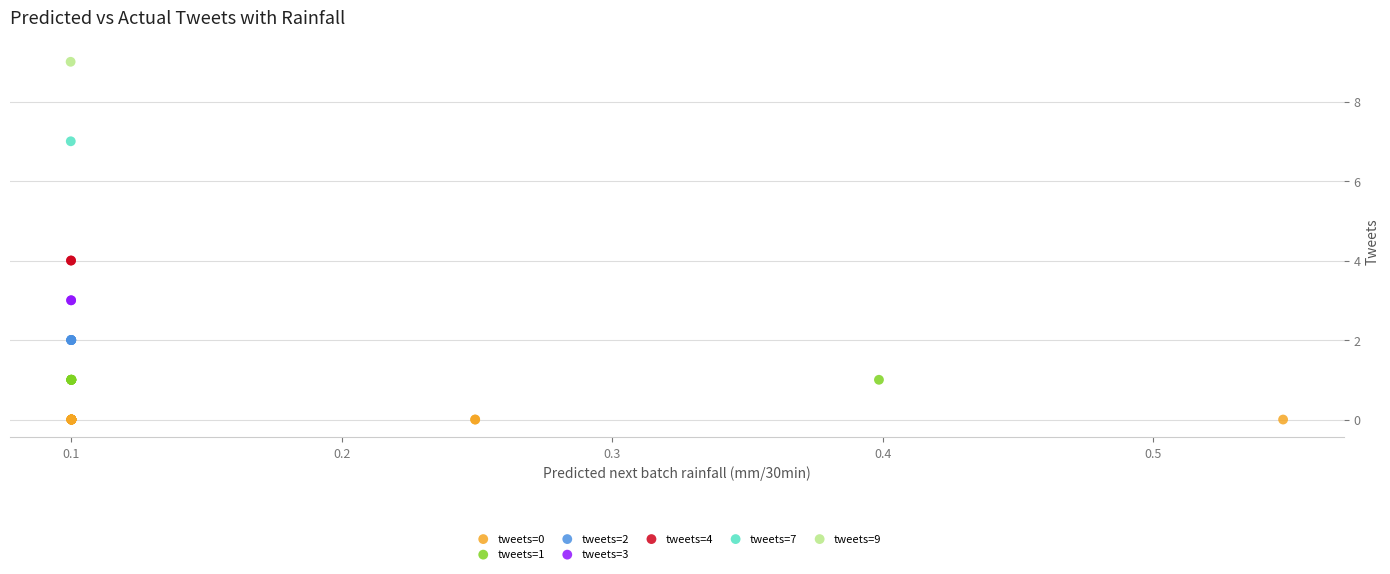

What are all the series names shown in the legend?

tweets=0, tweets=1, tweets=2, tweets=3, tweets=4, tweets=7, tweets=9